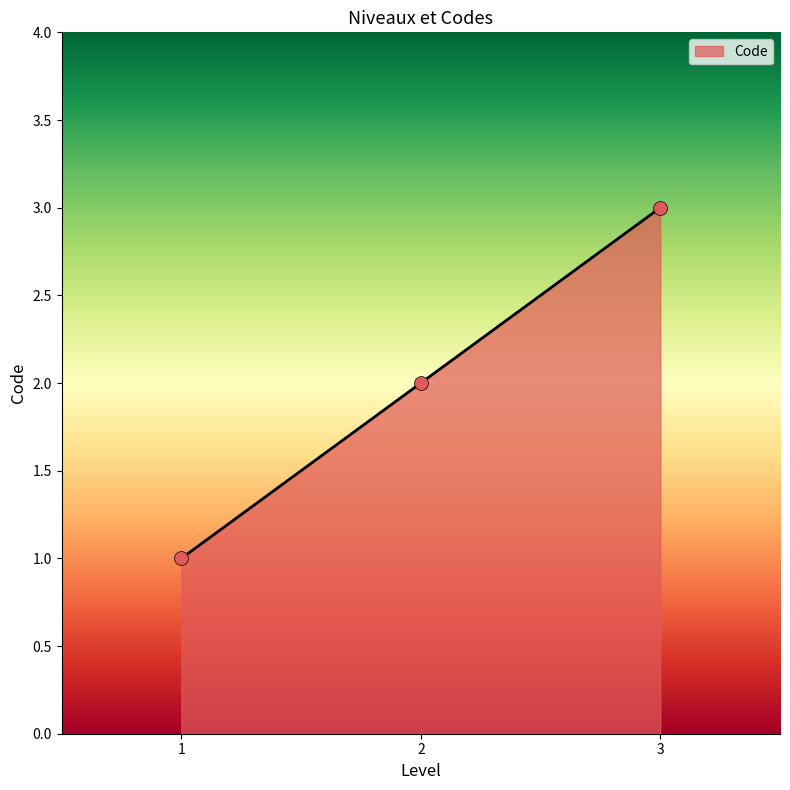

What is the change in value from 2 to 3?

+1